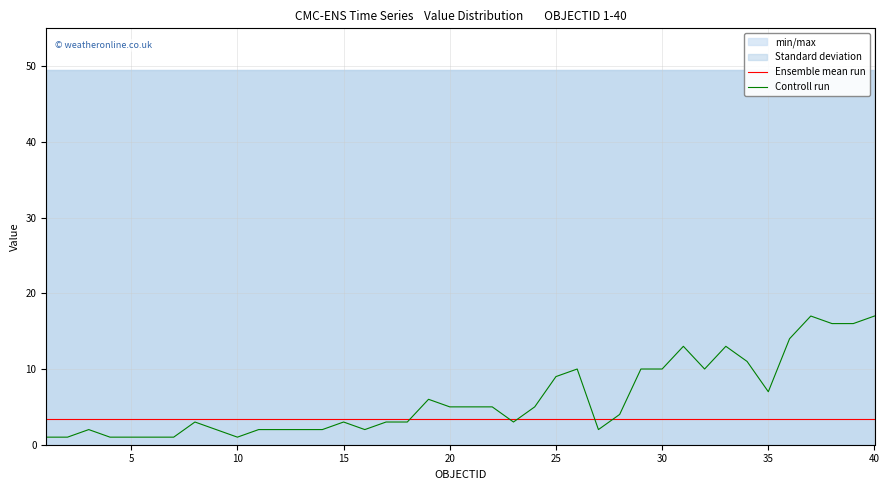

What value does the Ensemble mean run series have at 5?

3.3